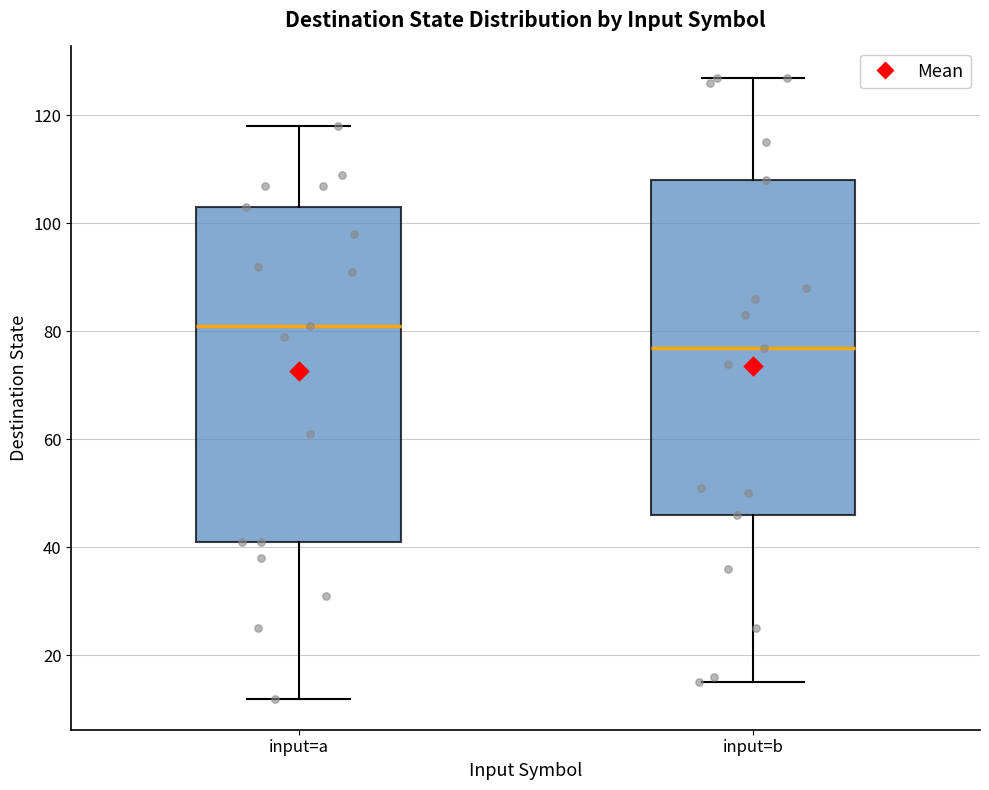

Reading left to right, read every box against the y-axis: the position of its median line, the range the box covers, and the ends of its whiskers. The values are not printed on the chart, so give them approximately, as read against the axis.

input=a: median 82, box 42 to 104, whiskers 12 to 118
input=b: median 78, box 46 to 108, whiskers 16 to 128